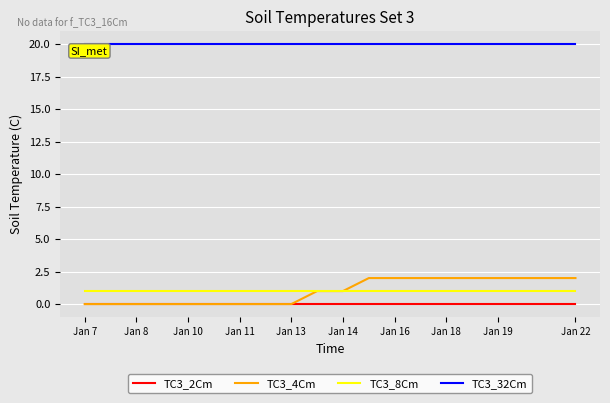

What is the sum of all TC3_32Cm values?

400